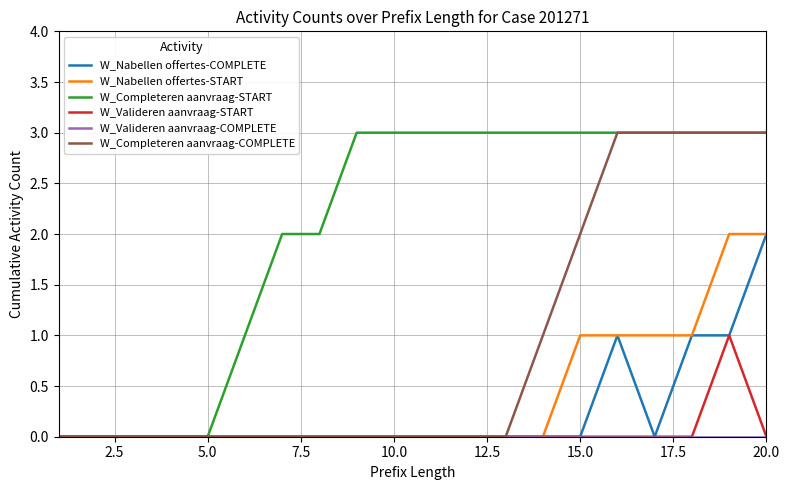

What is the maximum value shown in the chart?

3